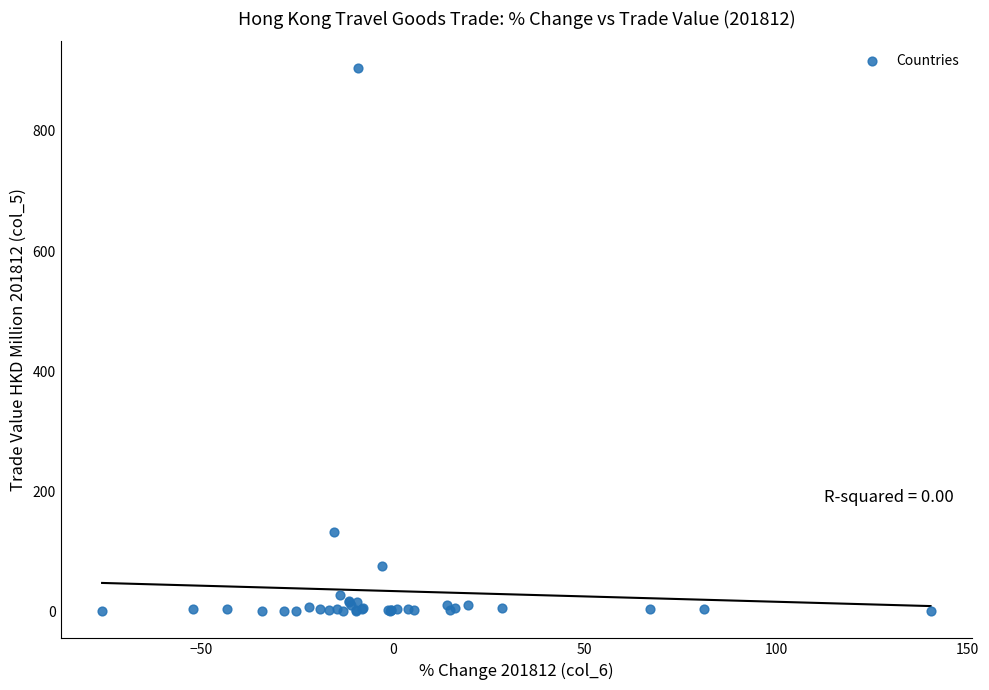

What Y value in the scatter plot is closest to 452?

131.6